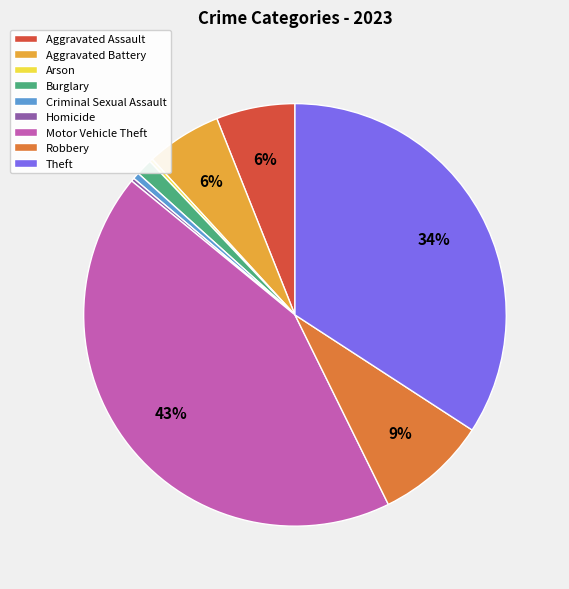

Is there any slice that represents more than half of the pie?

No